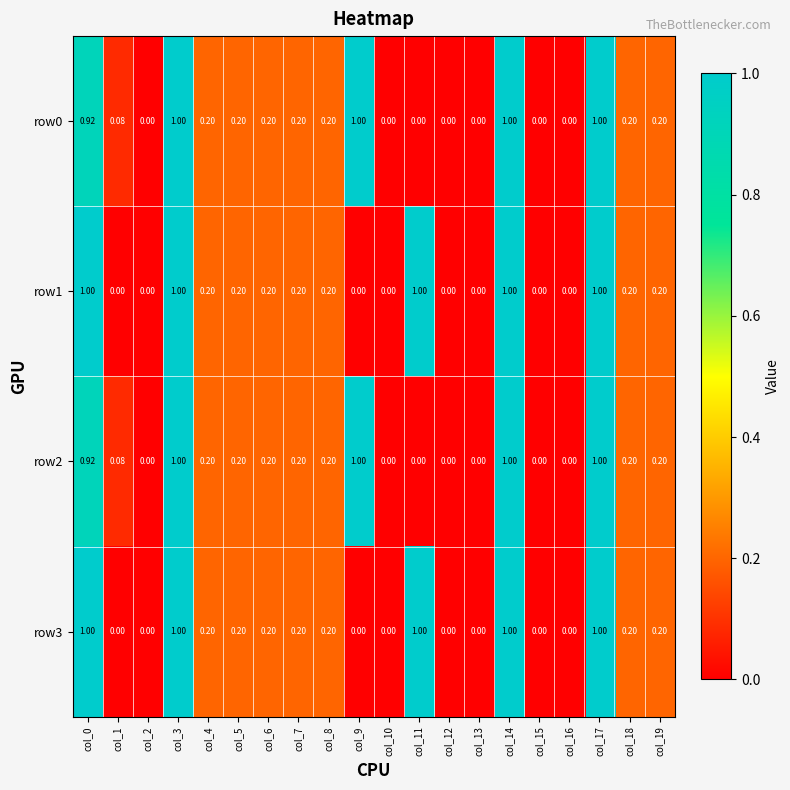

Count the number of categories in the chart.

20